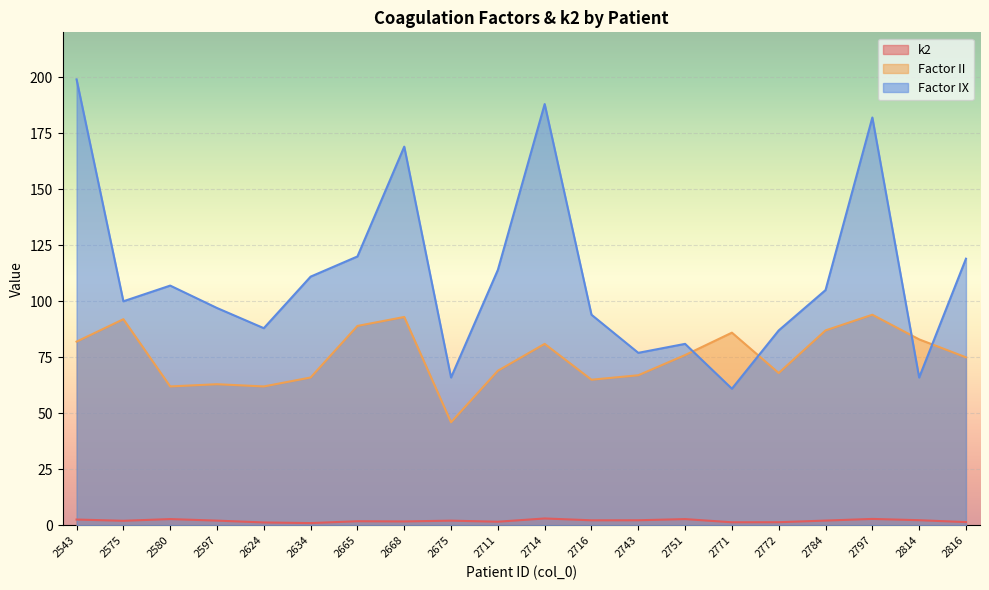

Which series has the widest spread of values?

Factor IX